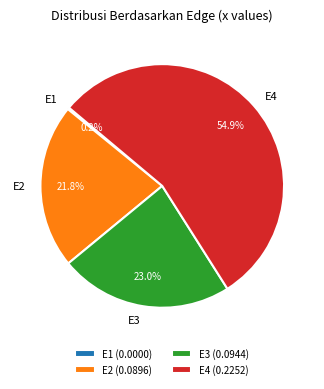

Between E3 and E2, which is larger?

E3